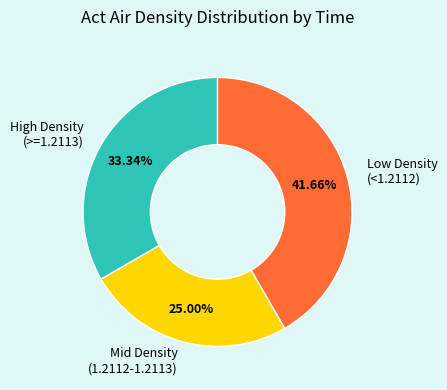

Is the sum of High Density (>=1.2113) and Low Density (<1.2112) greater than half?

Yes